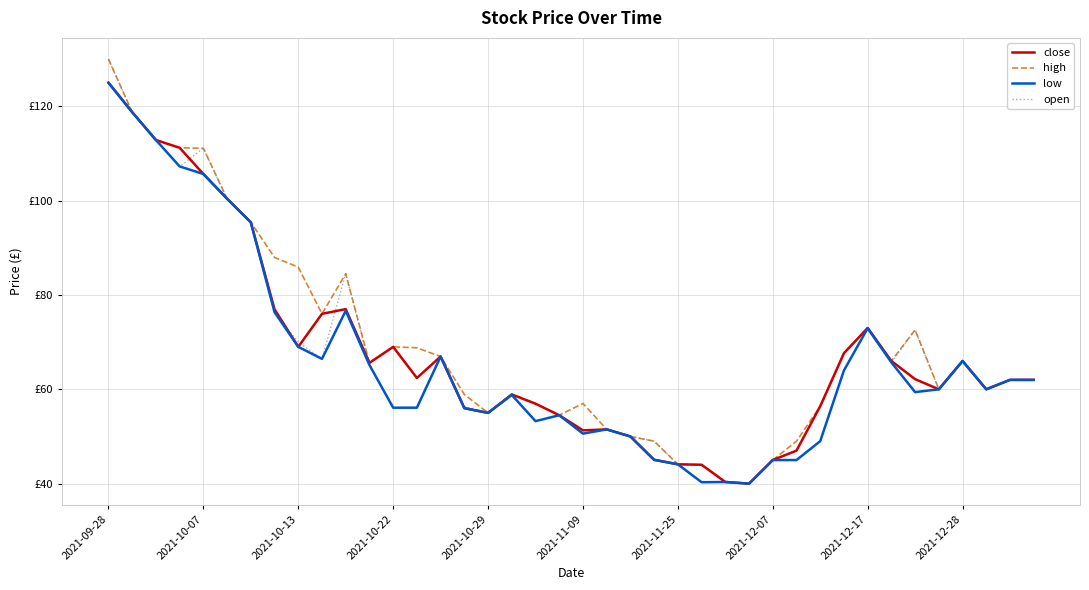

Is this an area chart (filled region under the line)?

No